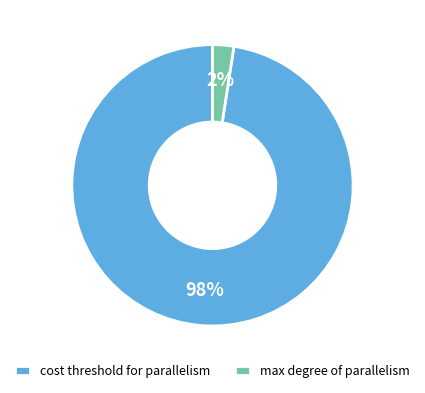

Which has a higher value, max degree of parallelism or cost threshold for parallelism?

cost threshold for parallelism